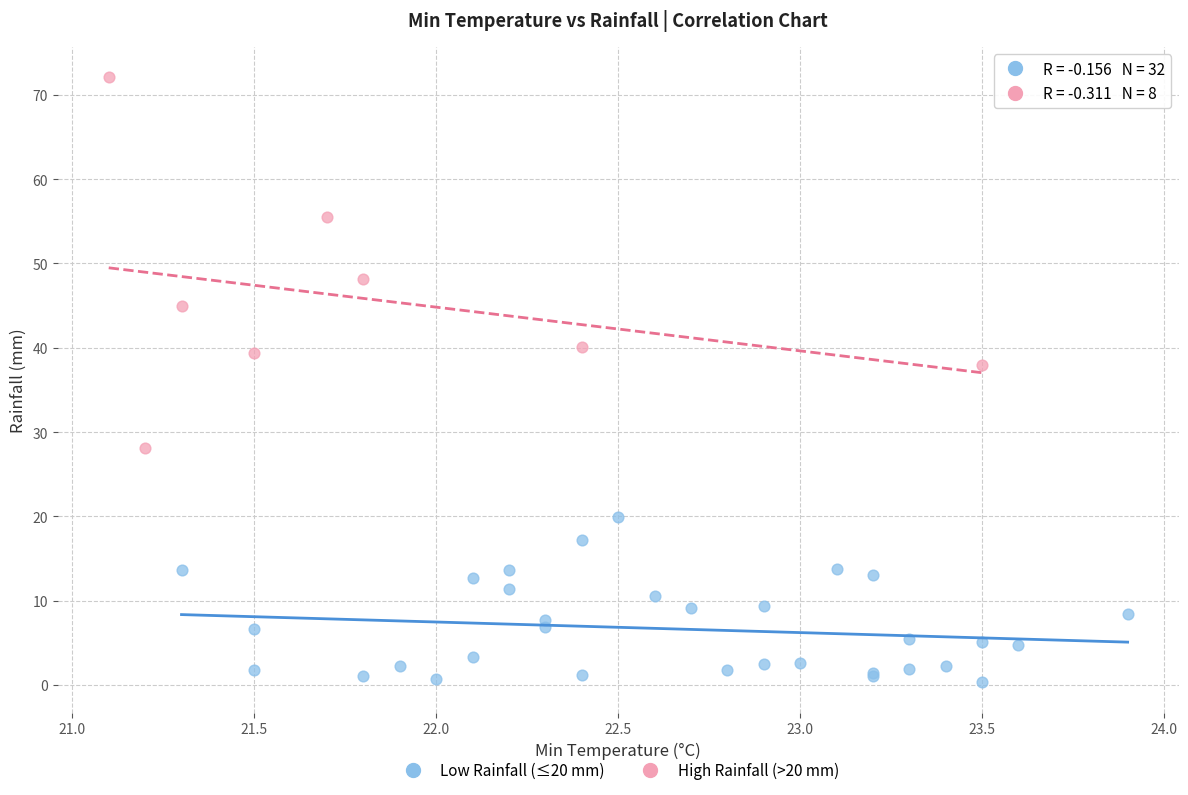

Which series has the largest Y range (max minus min)?

High Rainfall (>20 mm)